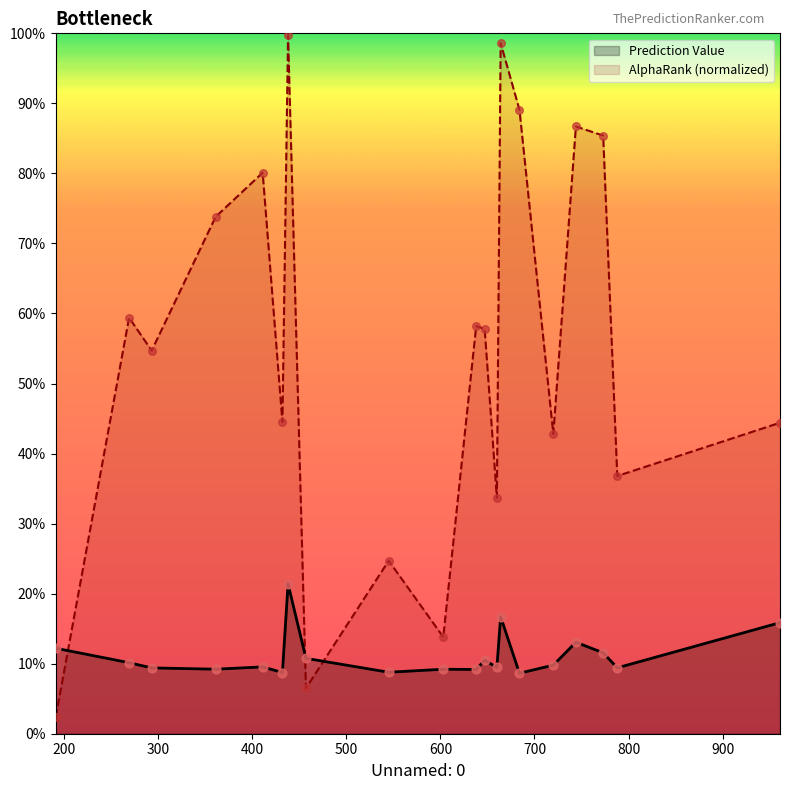

Which series contains the lowest Y value?

AlphaRank (normalized)